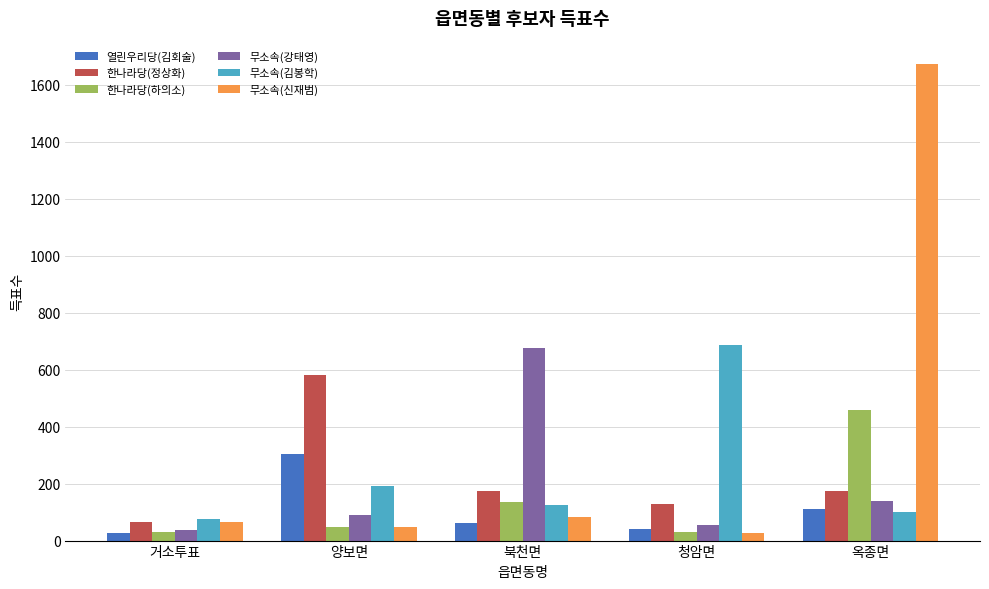

What are all the series names shown in the legend?

열린우리당(김회술), 한나라당(정상화), 한나라당(하의소), 무소속(강태영), 무소속(김봉학), 무소속(신재범)